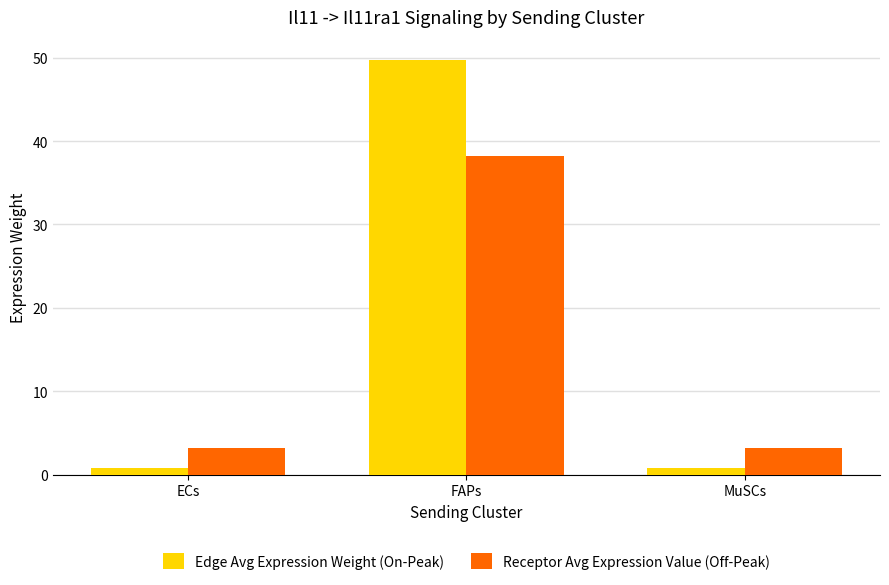

At FAPs, list the series in order from largest to smallest.

Edge Avg Expression Weight (On-Peak), Receptor Avg Expression Value (Off-Peak)